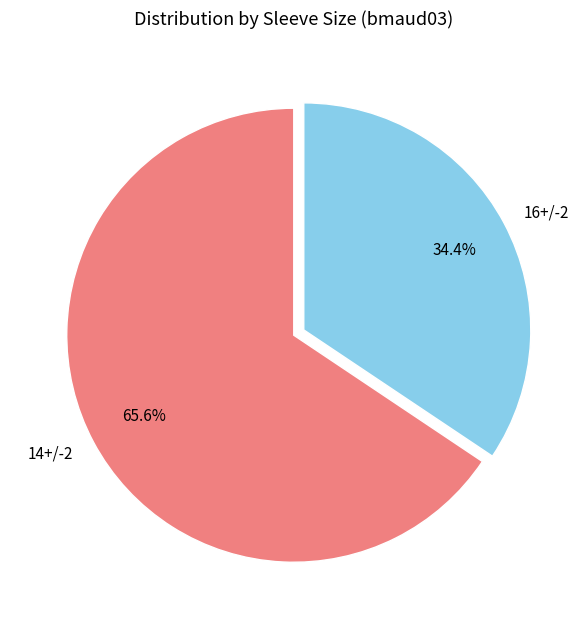

Does any single category account for the majority?

Yes